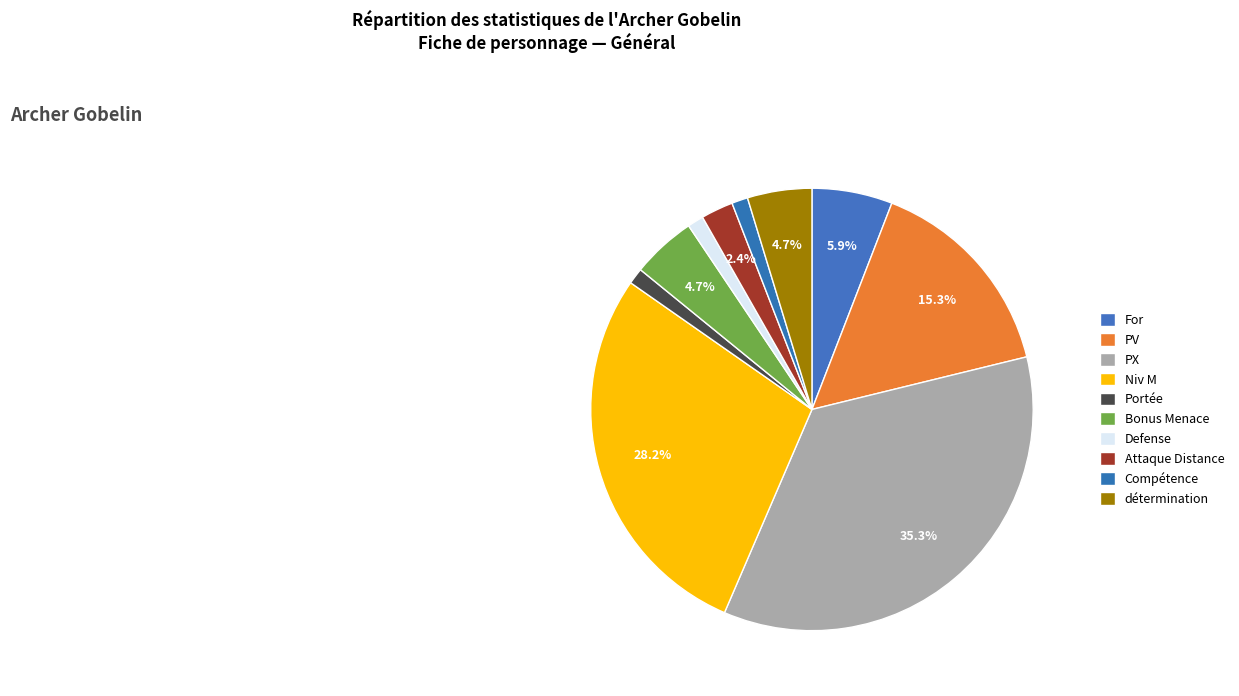

How many segments does this pie chart have?

10